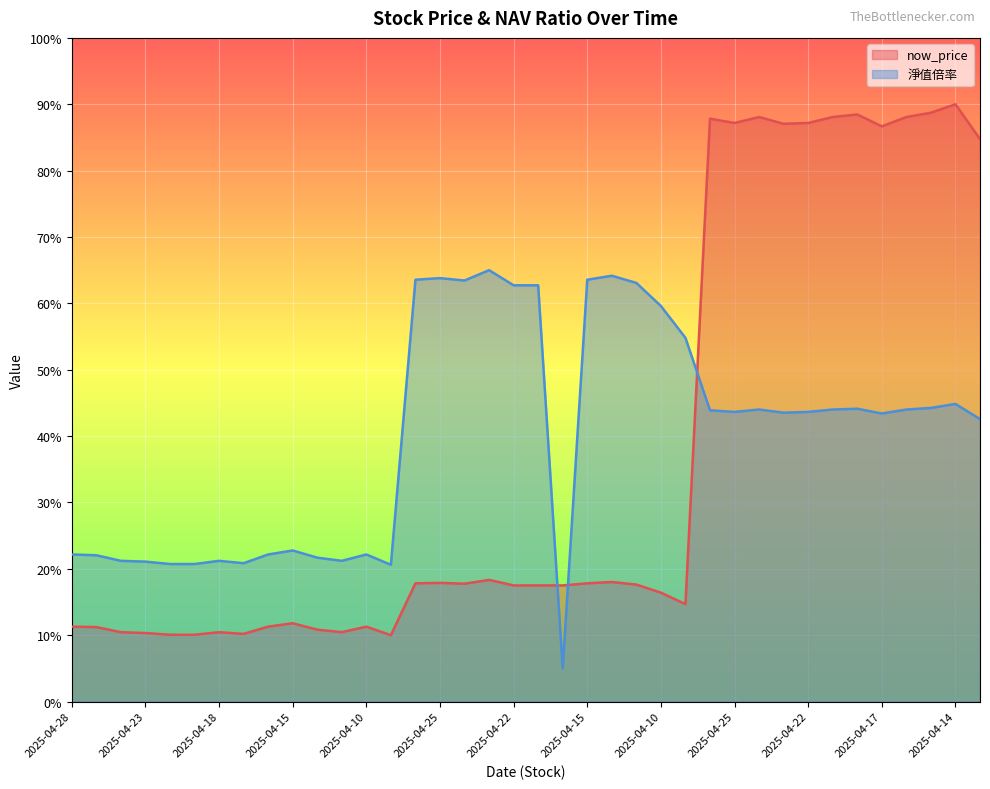

What are all the series names shown in the legend?

now_price, 淨值倍率